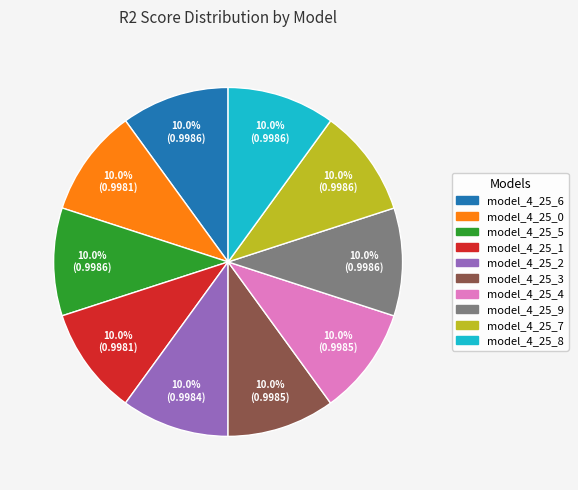

Combined, what portion of the pie is model_4_25_0 and model_4_25_5?

20.0%